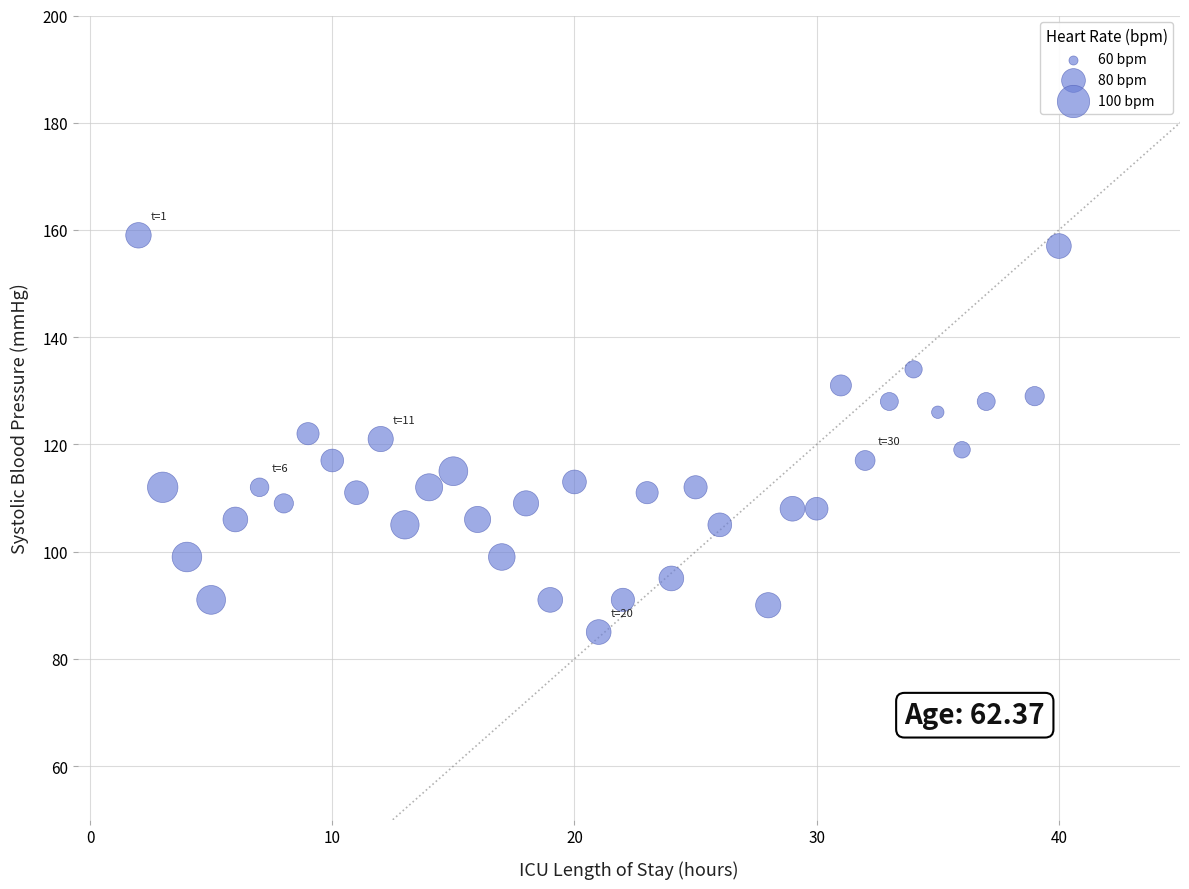

What is the range of X values (max minus min)?

38